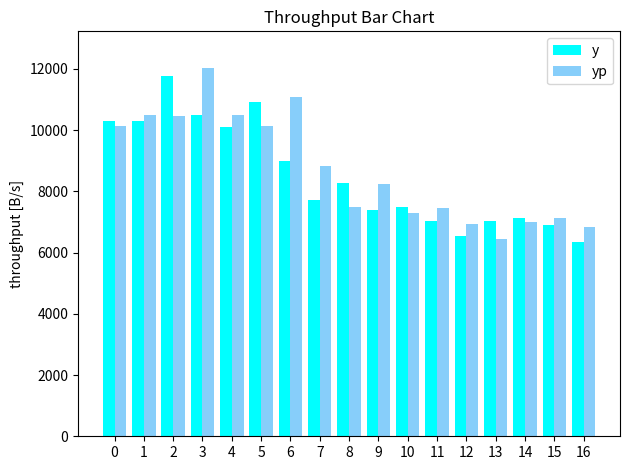

True or false: y has a value of 12019.9 at 14.

False